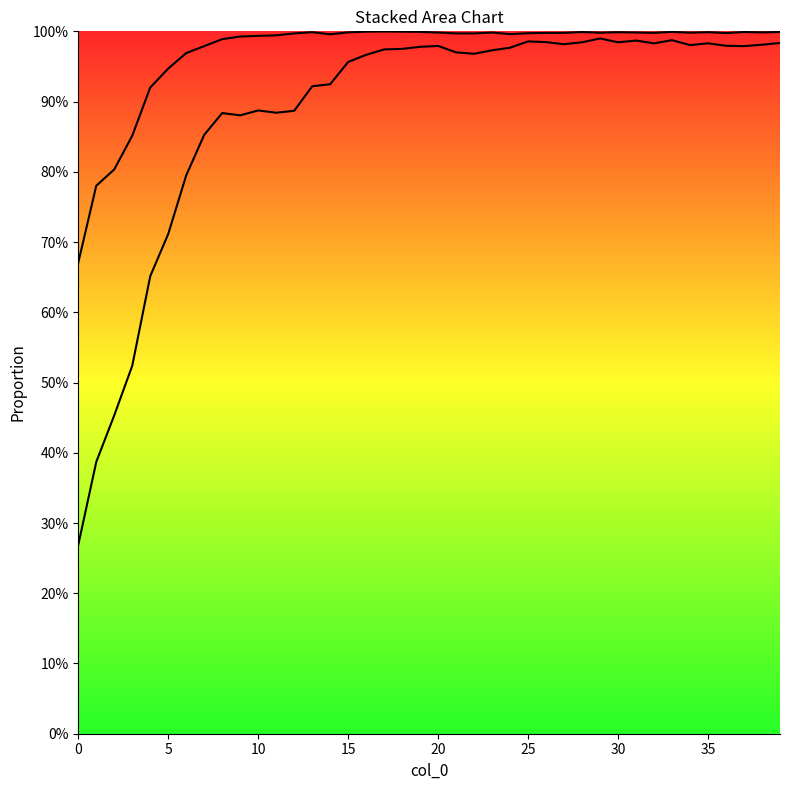

True or false: 1 and 0 cross at least once.

False